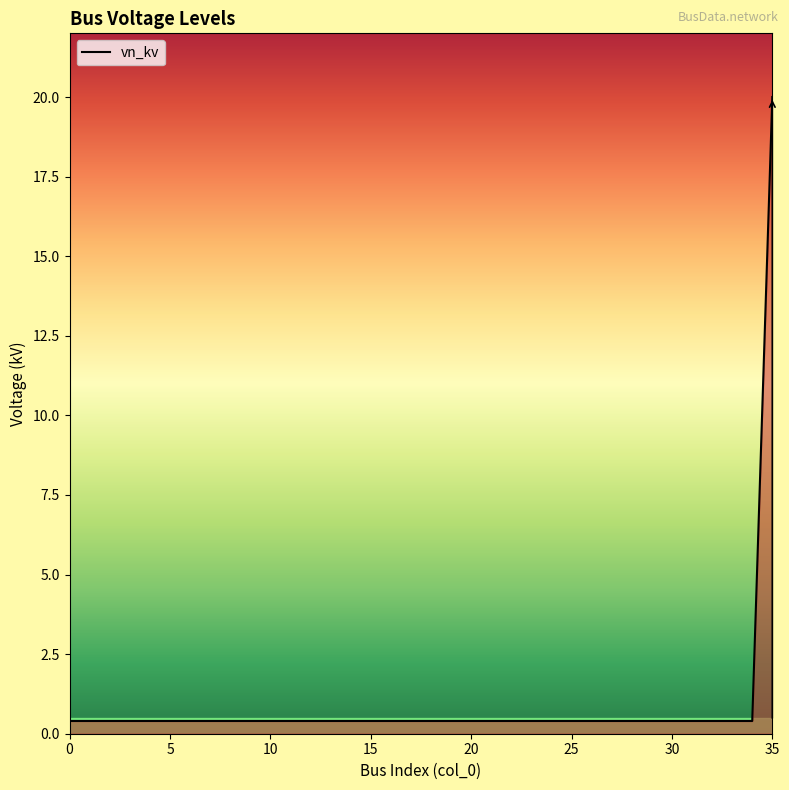

What is the difference between the maximum and minimum values?

19.6